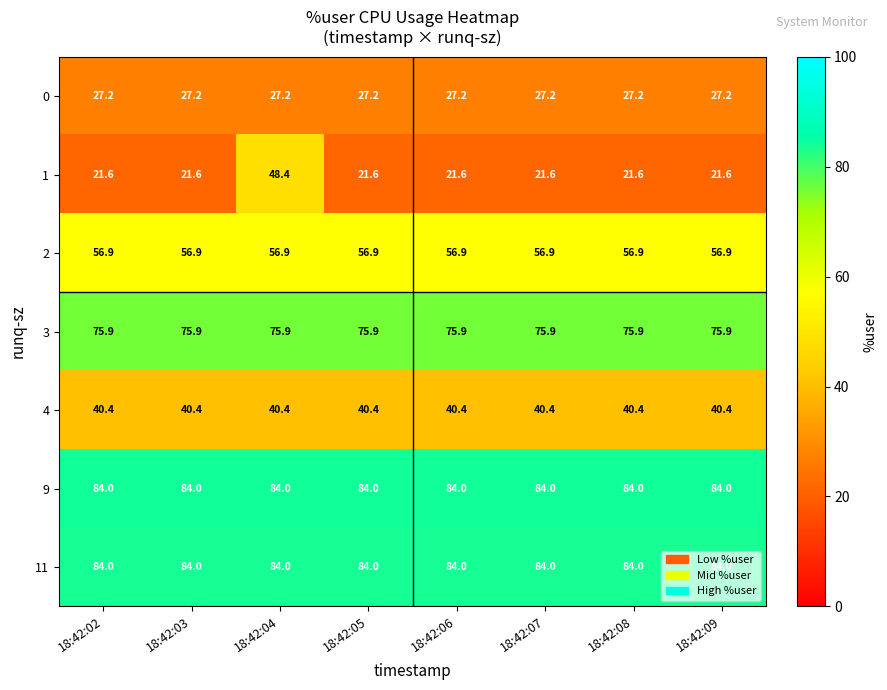

At how many categories does at least one series exceed 67?

8